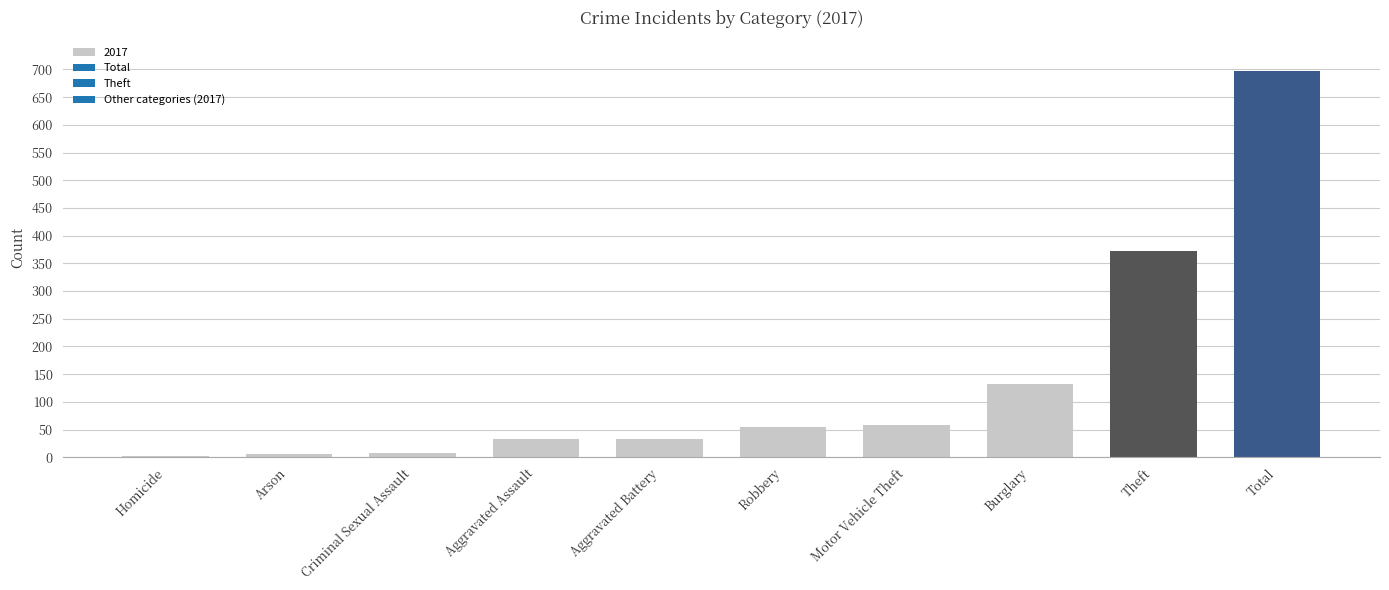

Which category has the highest value across all series?

Total